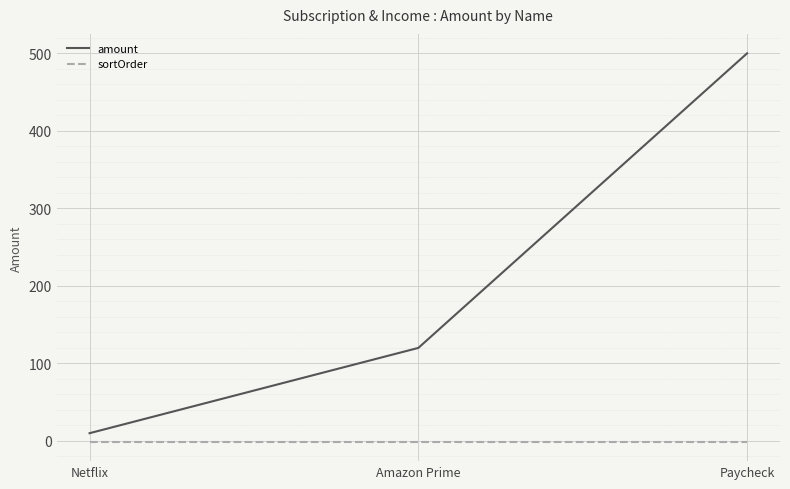

What is the sum of the amount values at Paycheck and Netflix?

510.0